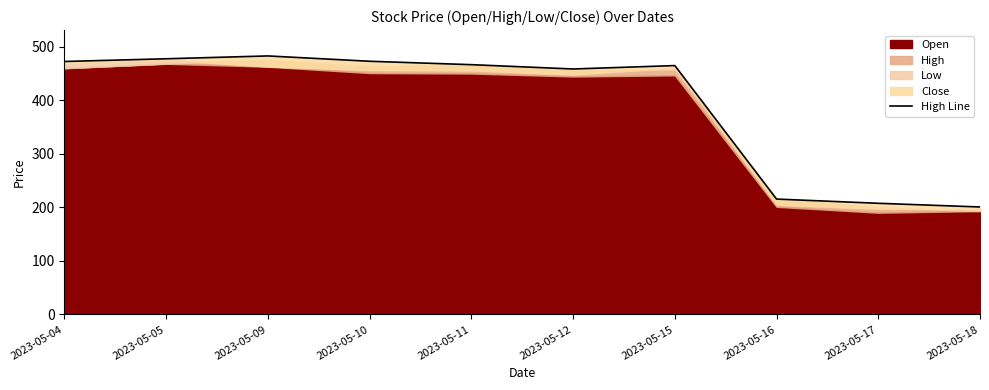

Where is the data nearest to the value 341?

2023-05-12